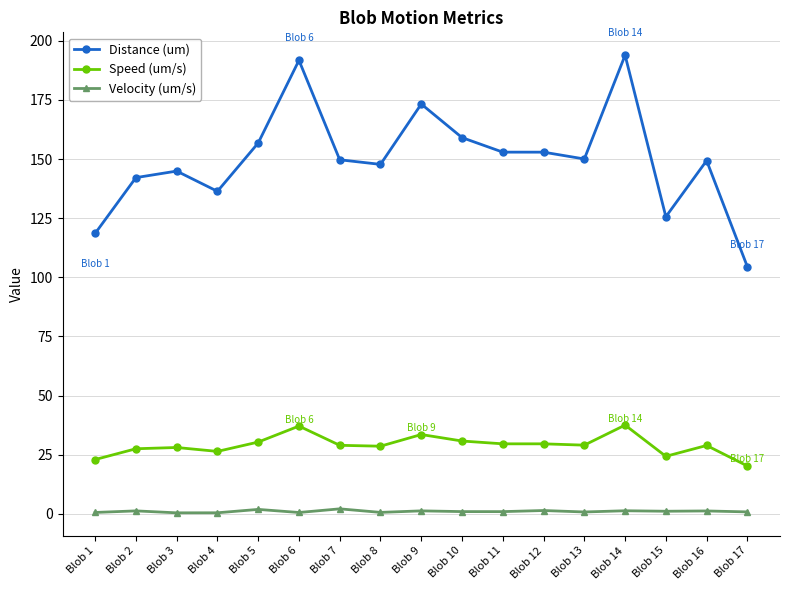

What is the total value across all series at Blob 13?

179.8